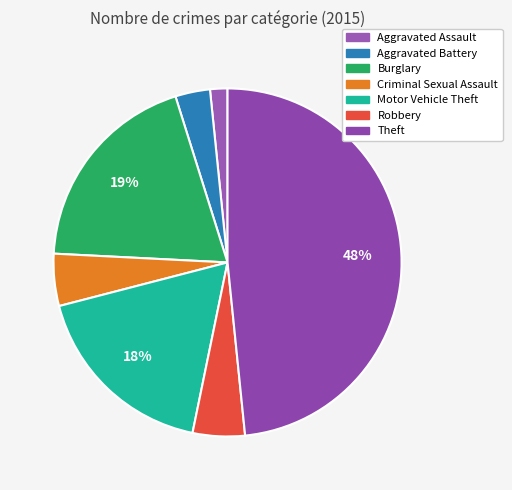

Does any single category account for the majority?

No